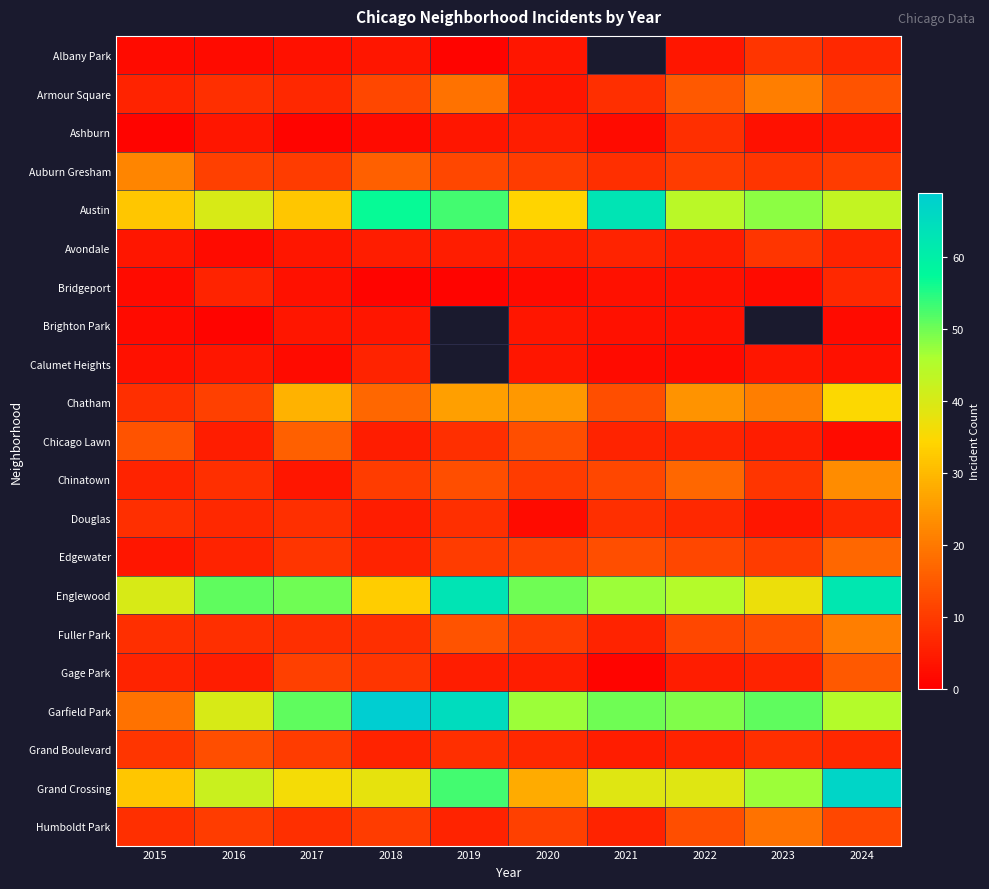

Is it true that Albany Park equals 4.0 at 2018?

True